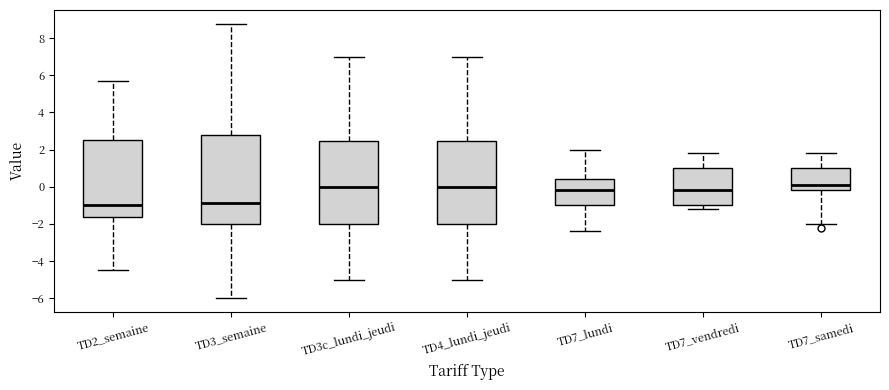

Where does the upper whisker of the box for TD4_lundi_jeudi end on the y-axis? The values are not printed on the chart, so give them approximately, as read against the axis.

7.0